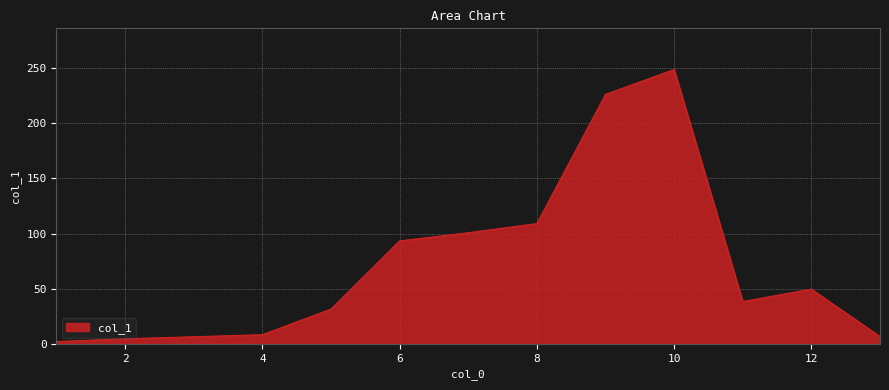

What is the difference between the maximum and minimum values?

246.9